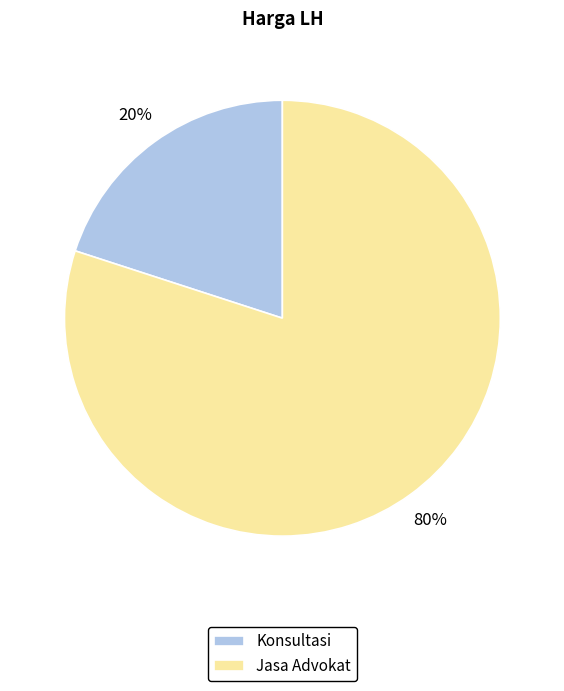

How many slices are in this pie chart?

2